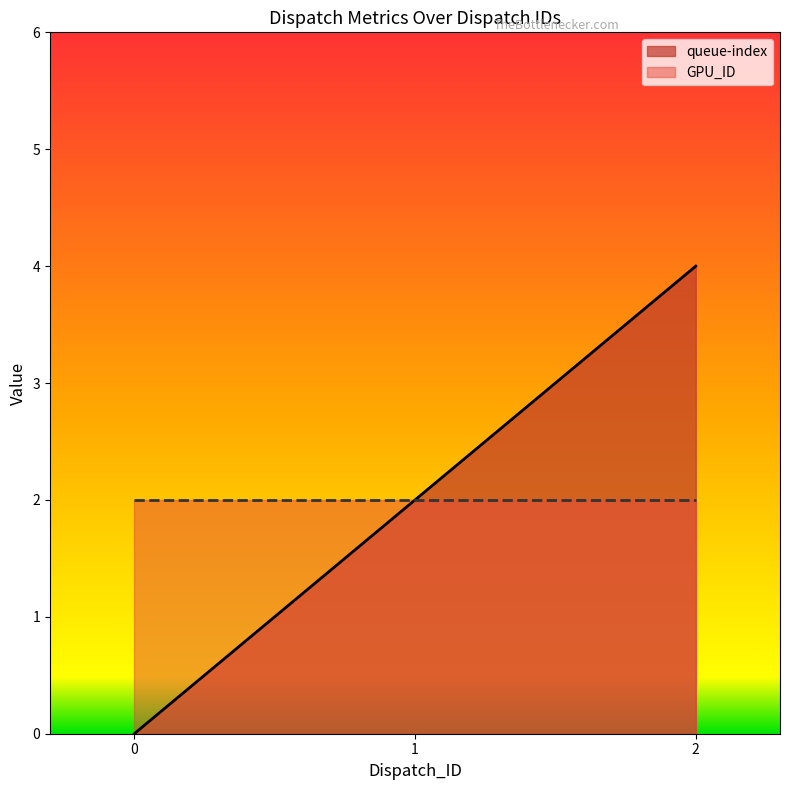

Is it true that the value at 0 is 0?

True